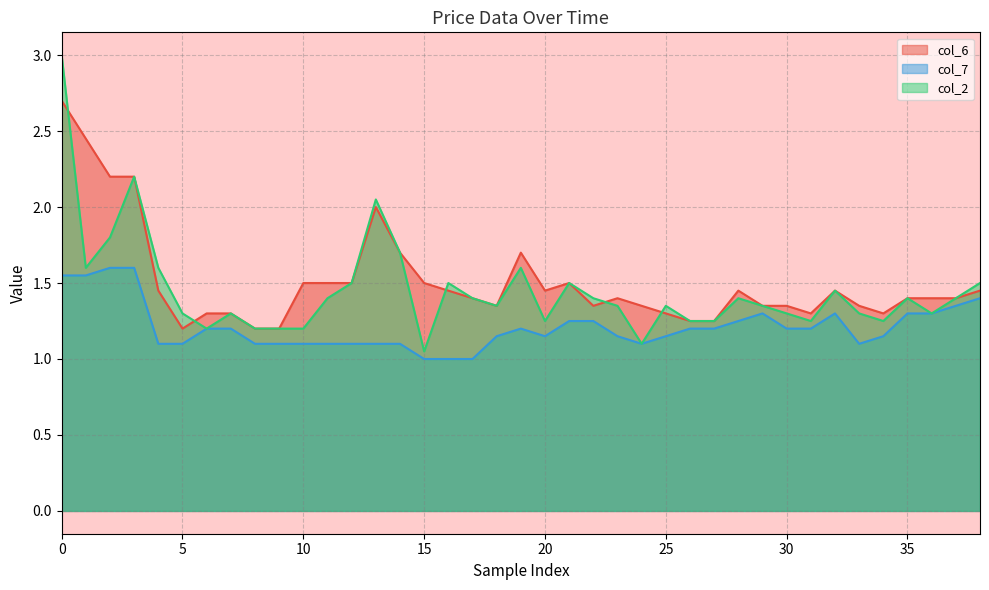

True or false: col_7 and col_6 cross at least once.

False